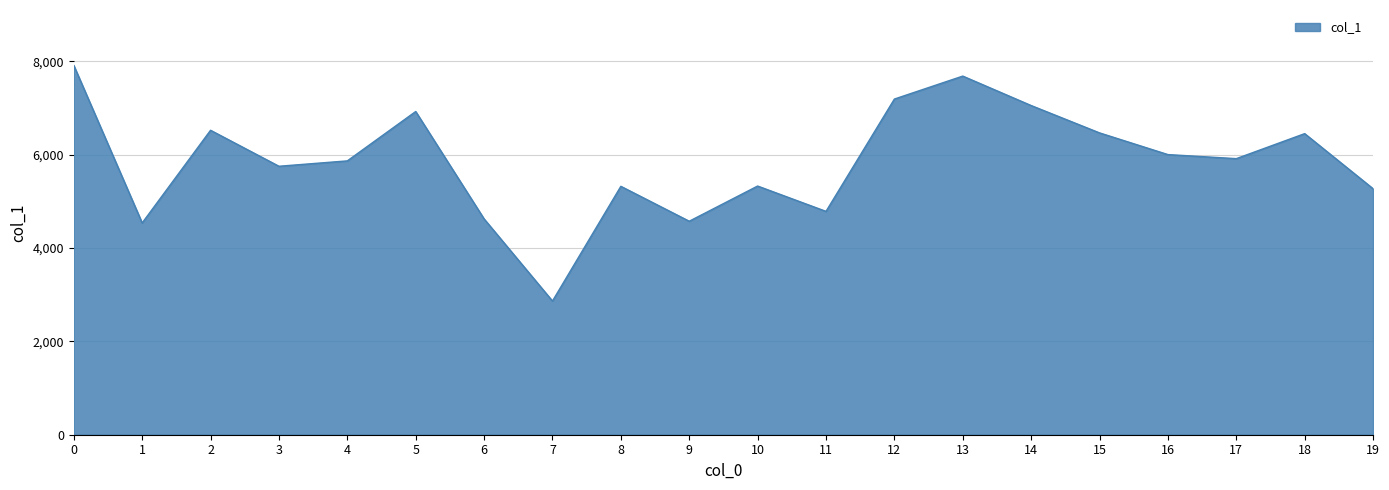

Approximately how many times larger is the value at 1 compared to 12?

0.6